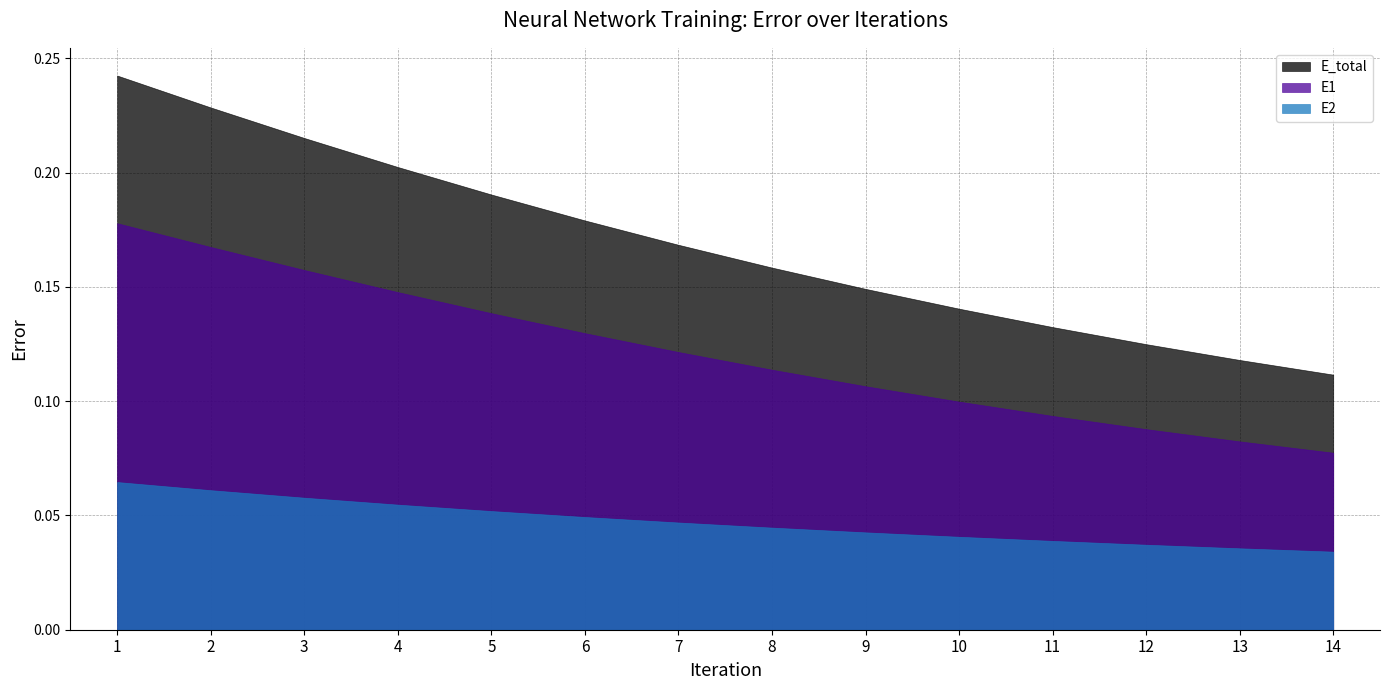

Is it true that E1 equals 0.1 at 8?

True